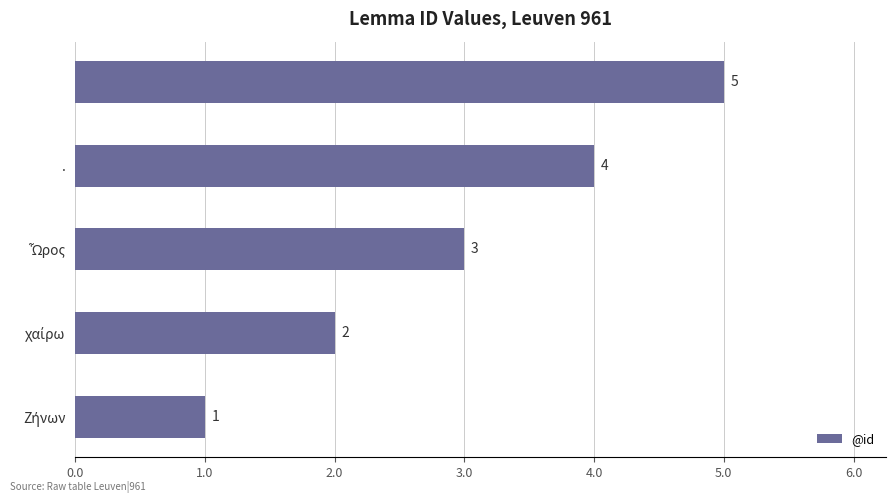

What is the maximum value shown in the chart?

5